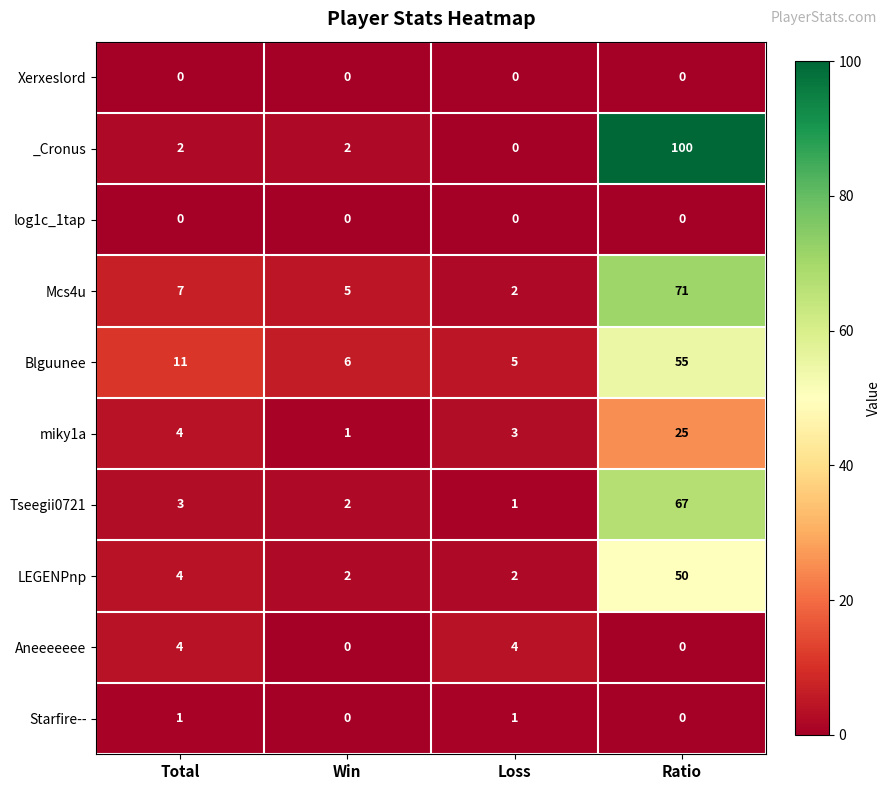

Where is Tseegii0721 nearest to the value 34?

Total